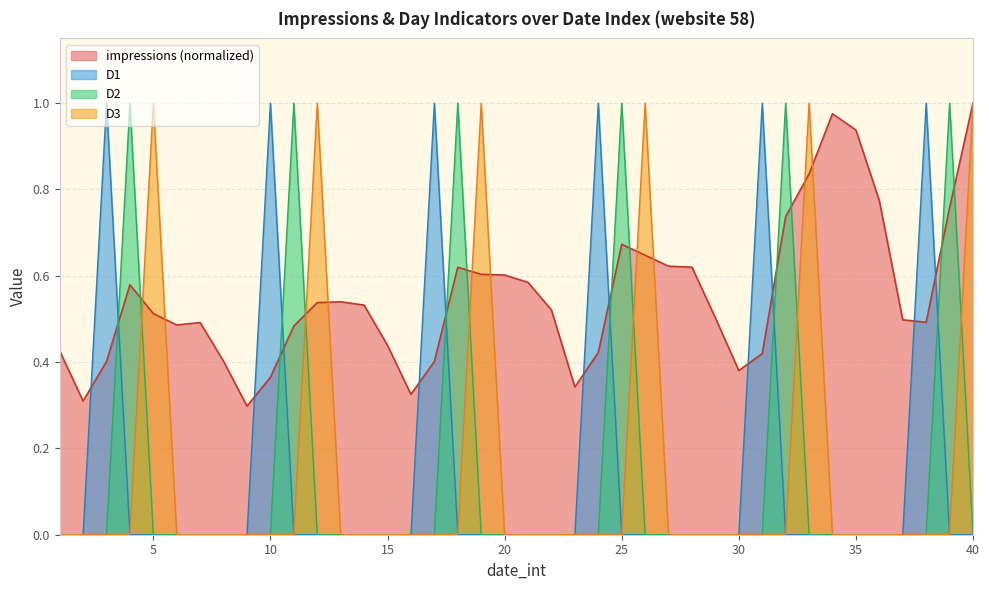

Where is D3 nearest to the value 0?

1